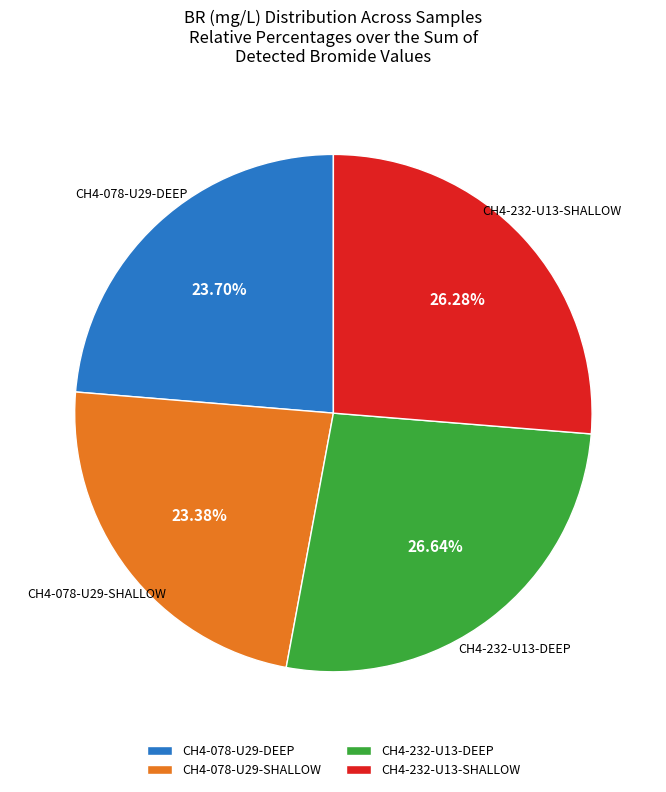

How many slices are in this pie chart?

4